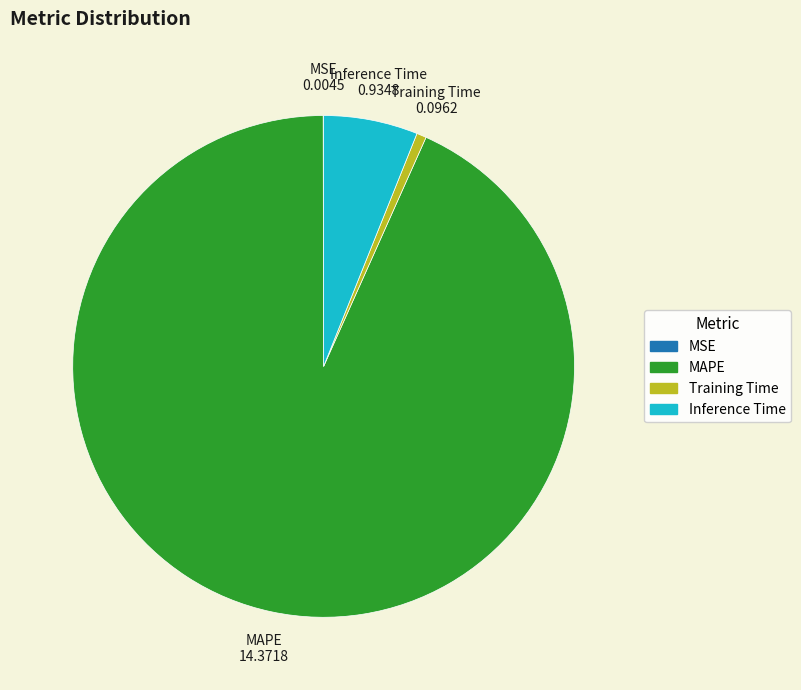

True or false: Inference Time accounts for 20% of the total.

False